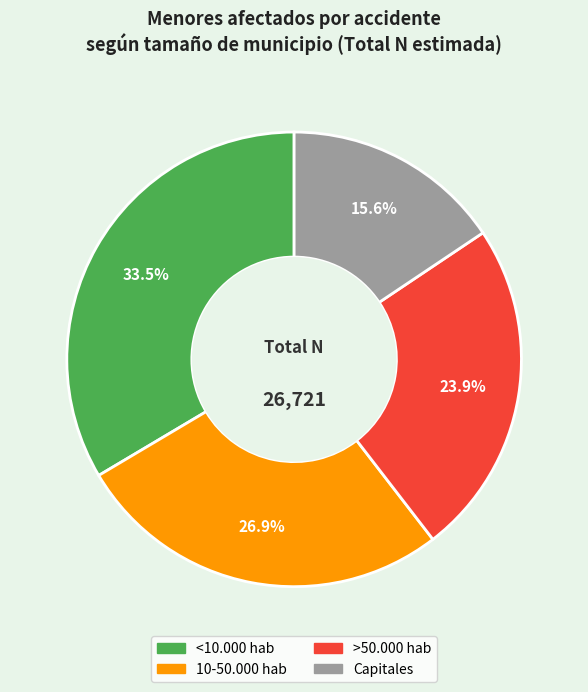

To the nearest percent, what percentage of the pie is 10-50.000 hab?

27%